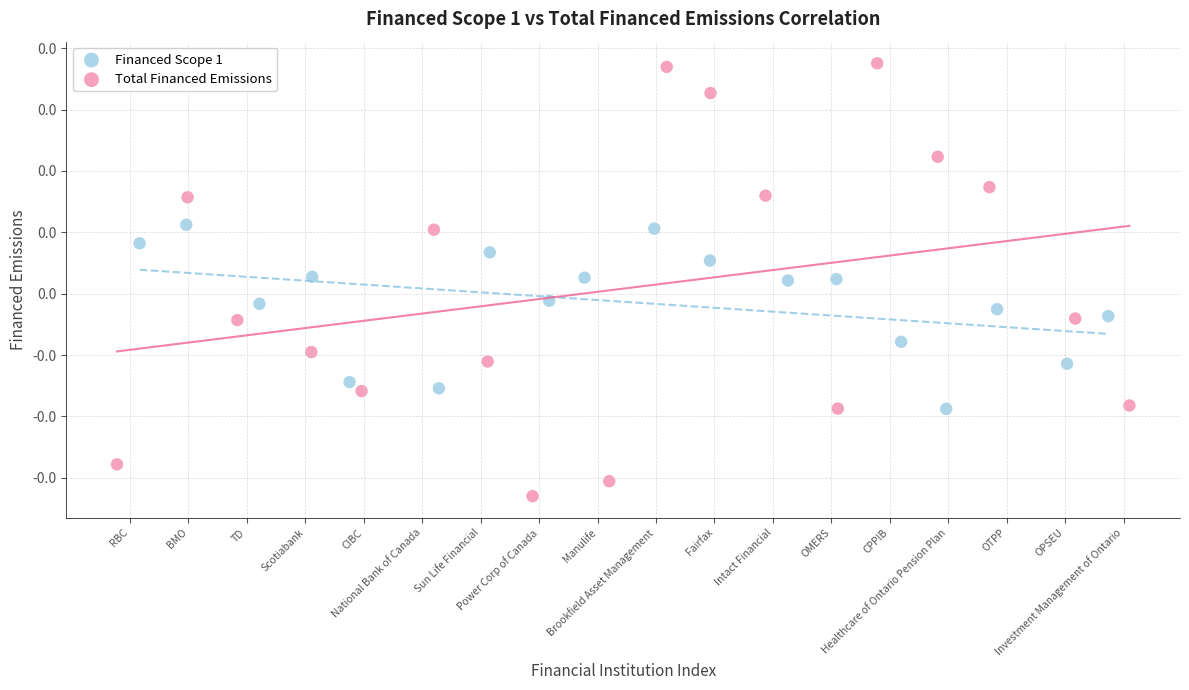

Which series contains the lowest Y value?

Total Financed Emissions